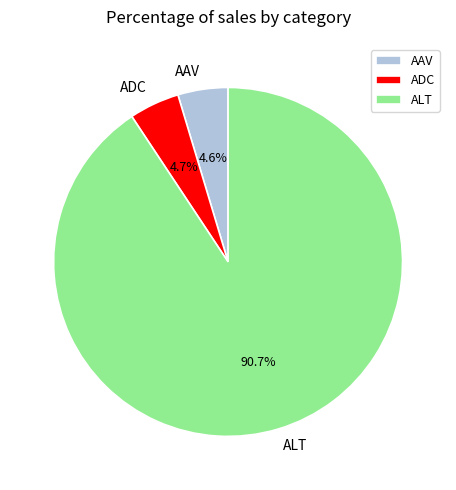

Does ALT represent more than half of the total?

Yes